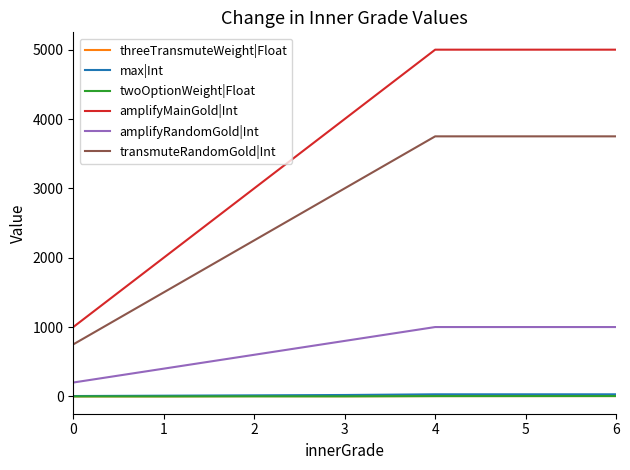

What are all the series names shown in the legend?

threeTransmuteWeight|Float, max|Int, twoOptionWeight|Float, amplifyMainGold|Int, amplifyRandomGold|Int, transmuteRandomGold|Int